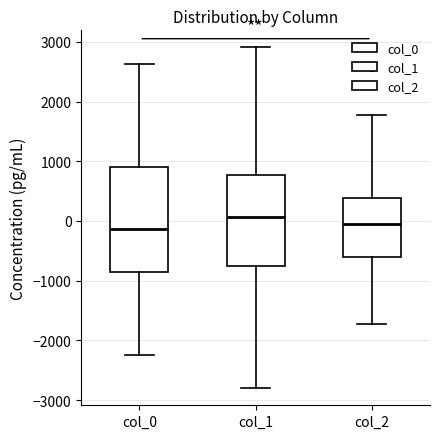

Which box has the highest median line?

col_1